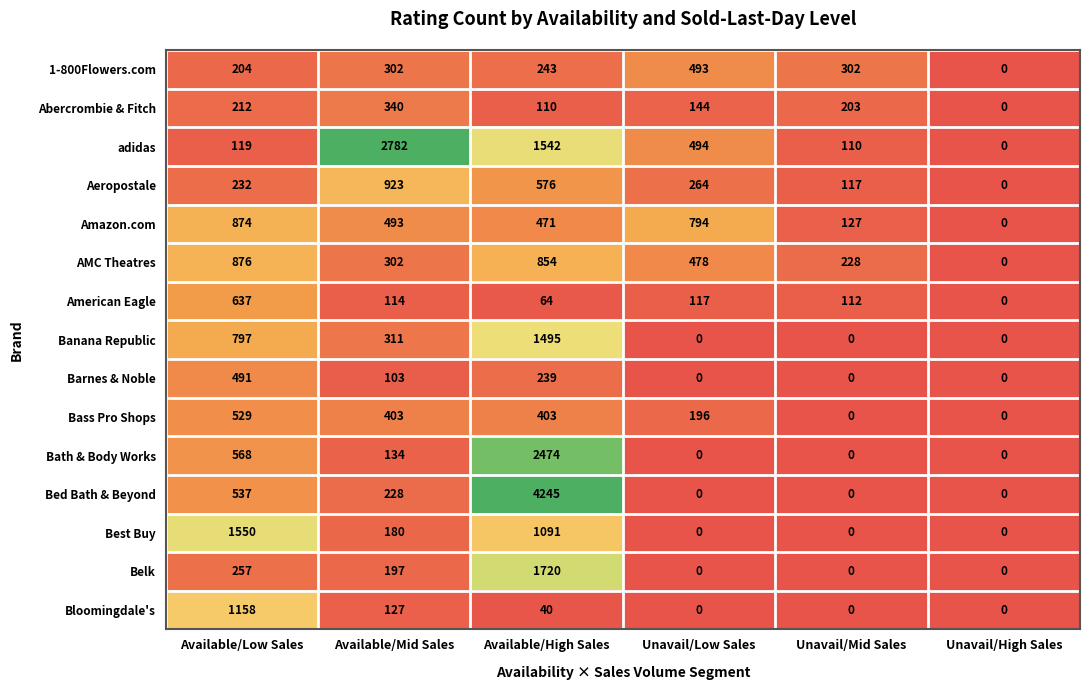

Which series has the largest total across all categories?

adidas